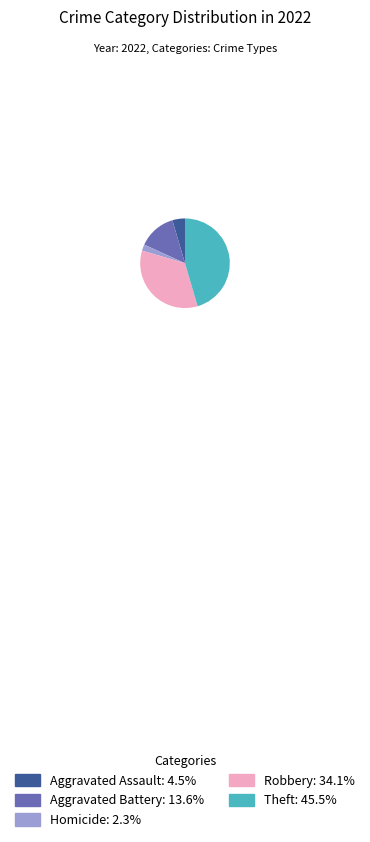

Approximately how many times larger is the value at Theft: 45.5% compared to Aggravated Battery: 13.6%?

3.3